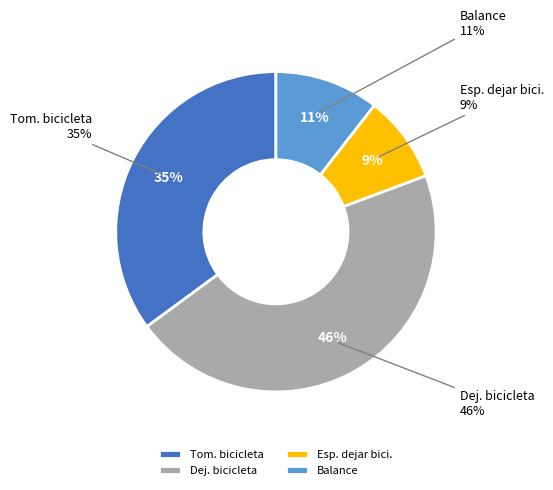

Which slice is the largest?

Usuarios que dejaron bicicleta